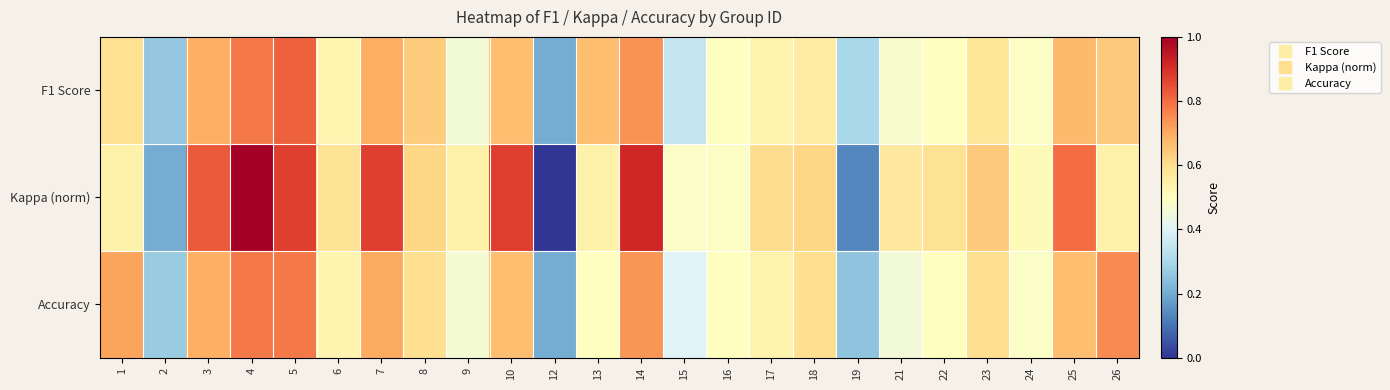

Count the number of data series in this chart.

3